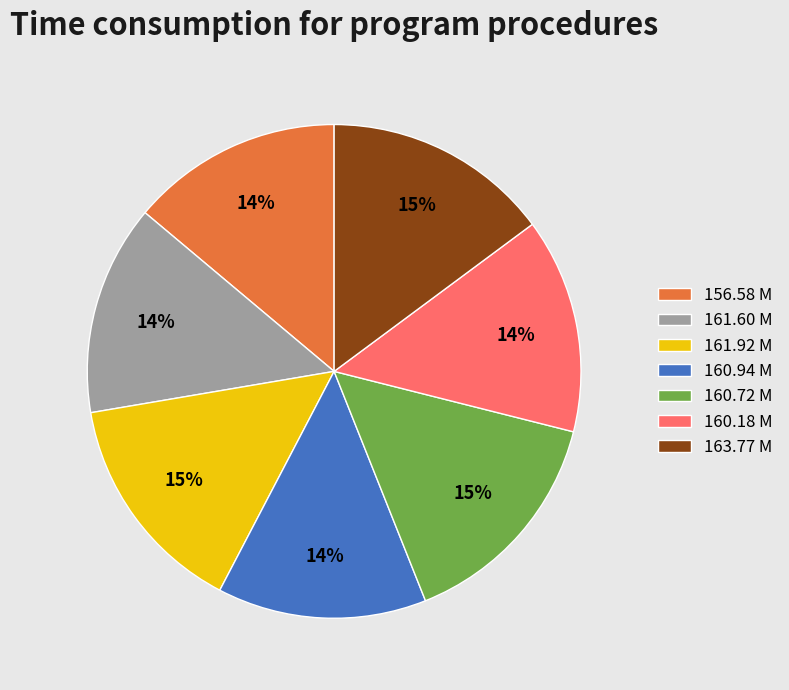

Do 156.58 M and 163.77 M together represent more than half of the pie?

No